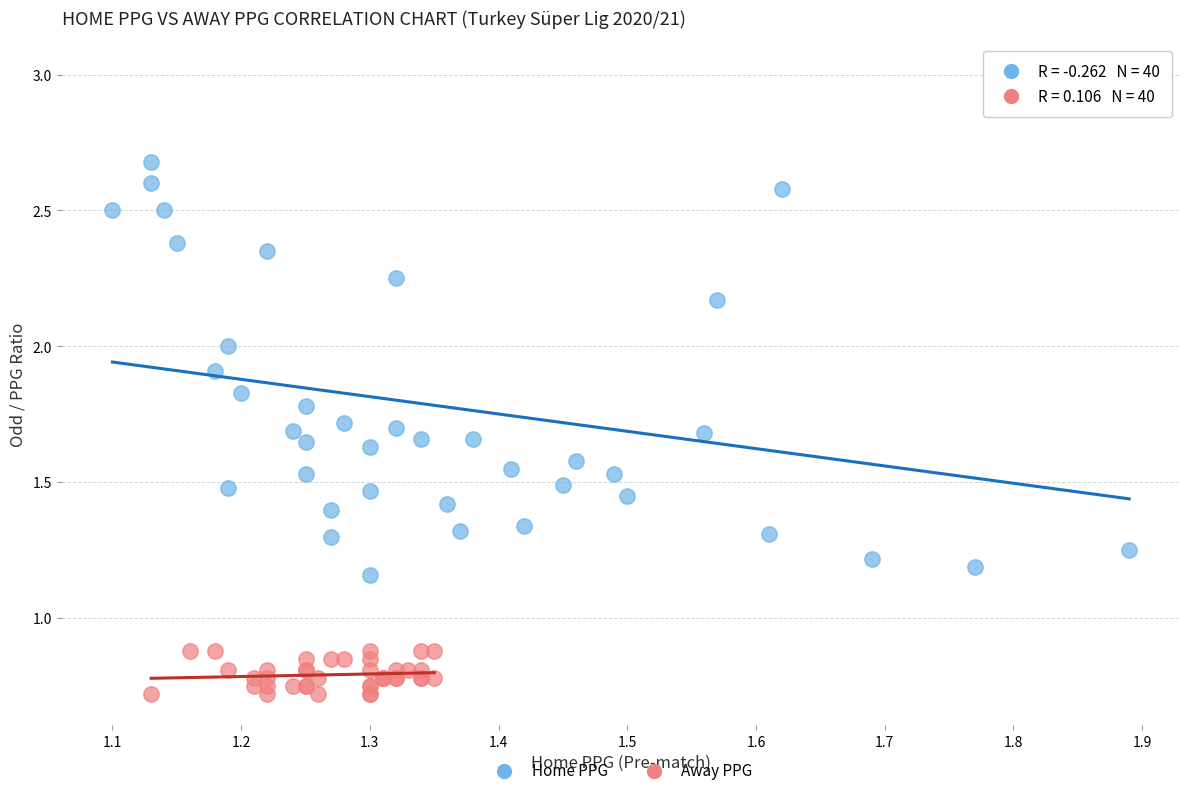

What are all the series names shown in the legend?

Home PPG, Away PPG